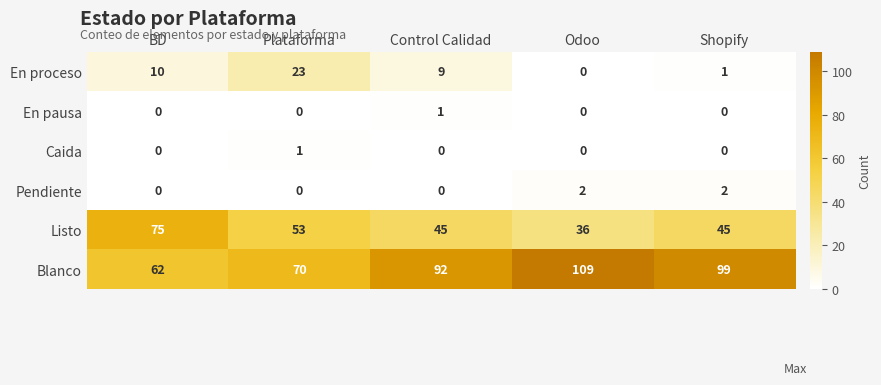

What is the difference between the highest and lowest values at Plataforma?

70